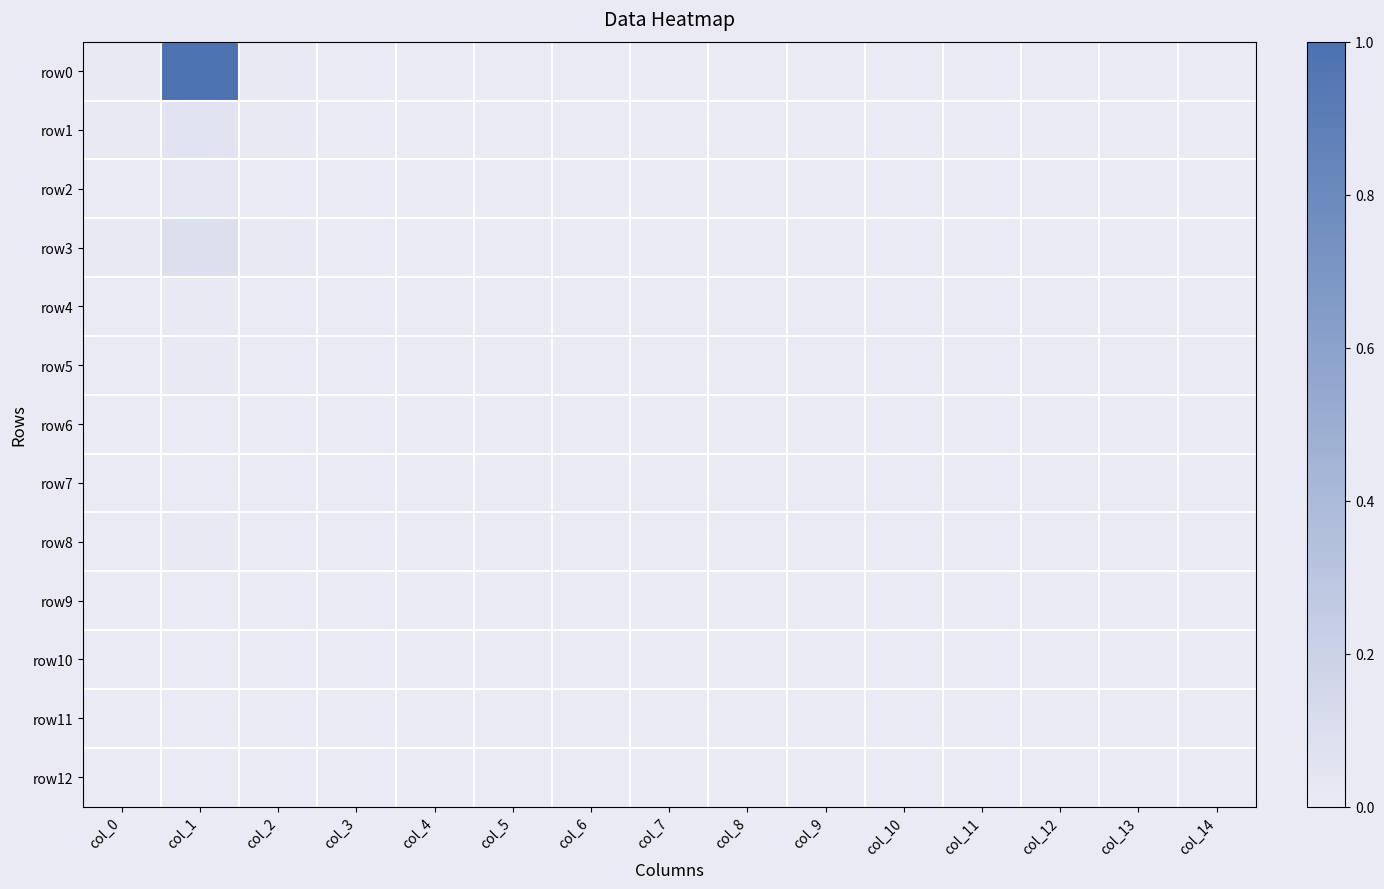

Which series has the largest total across all categories?

row0